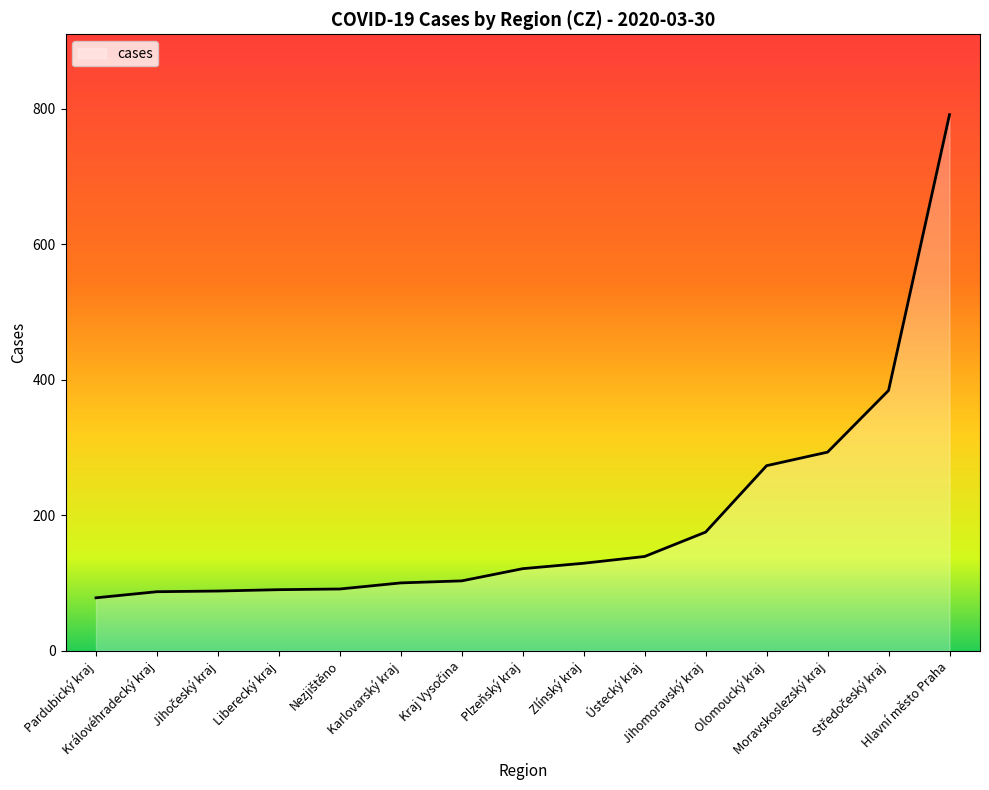

Count the number of data series in this chart.

1